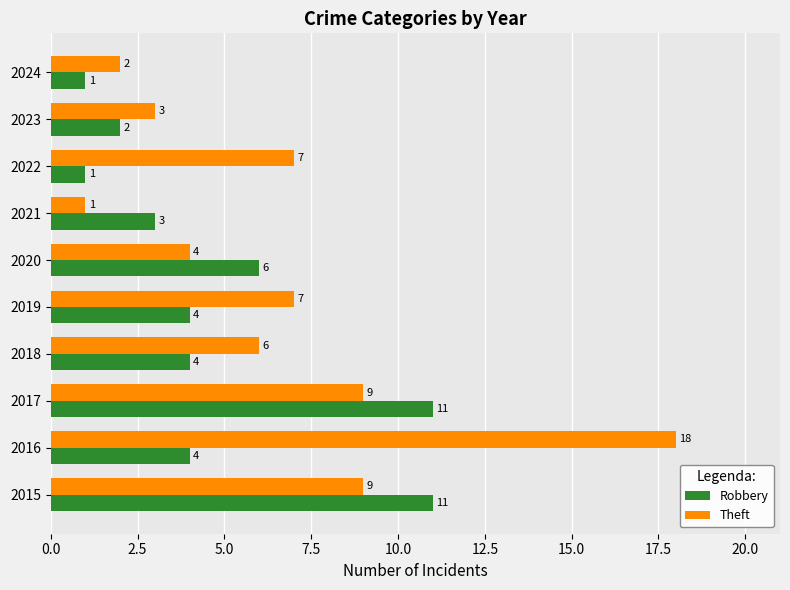

What is the average value of the Robbery series?

5